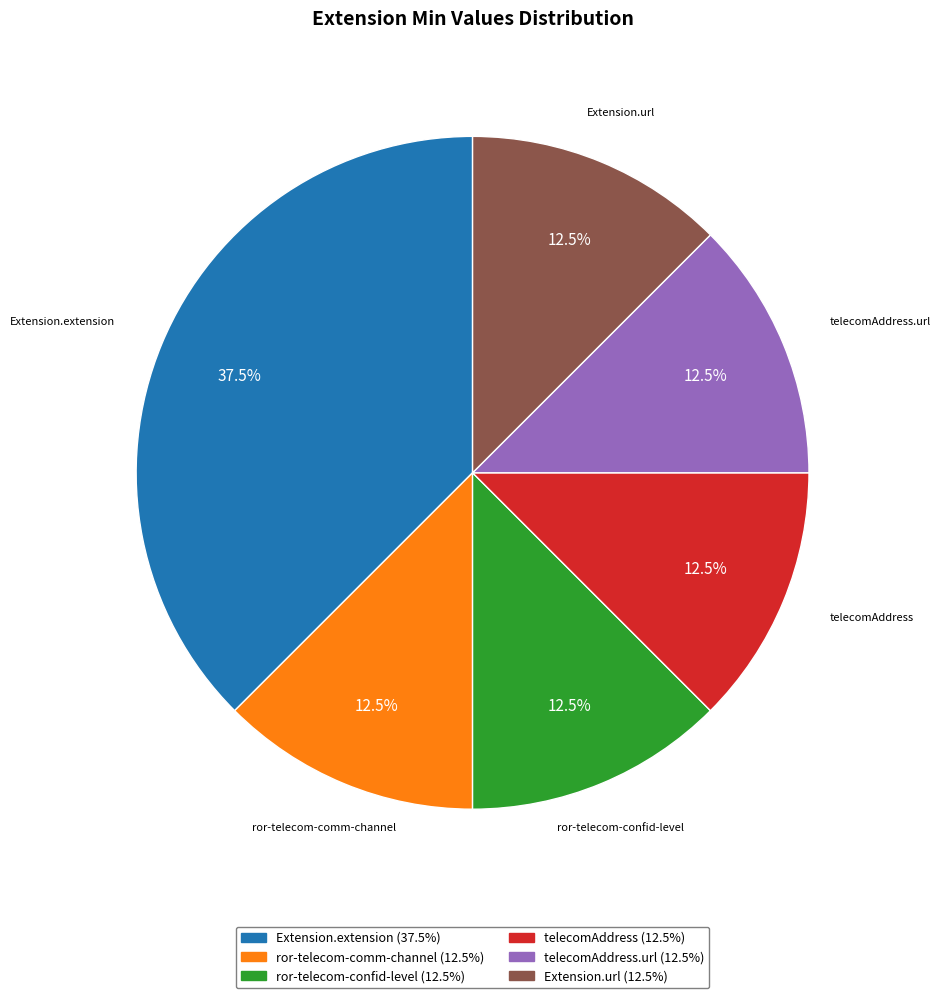

Is there any slice that represents more than half of the pie?

No